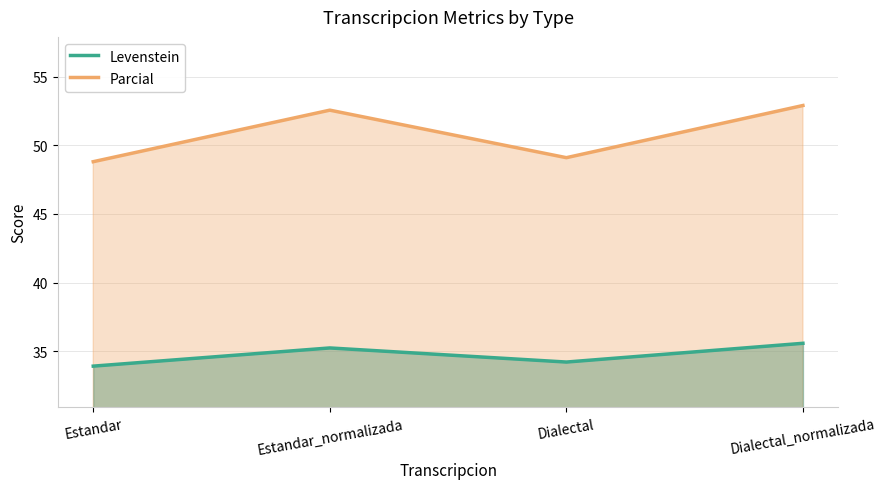

What are all the series names shown in the legend?

Levenstein, Parcial